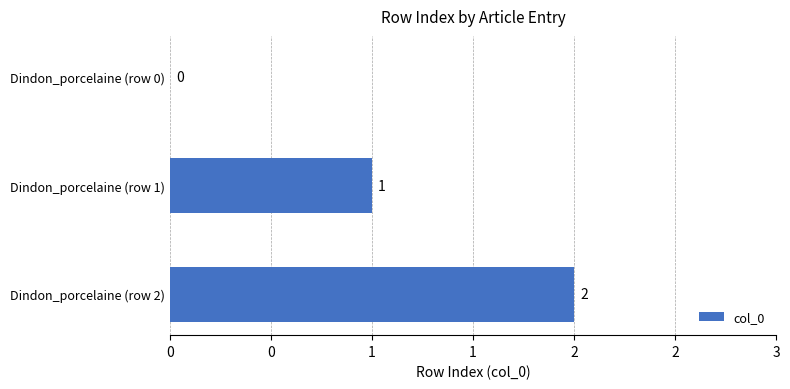

How many values are between 0 and 2?

3